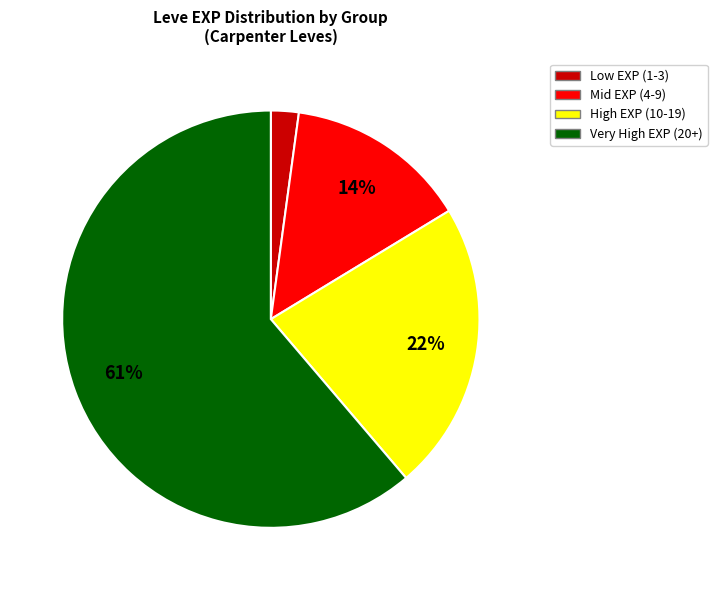

Does any single category account for the majority?

Yes